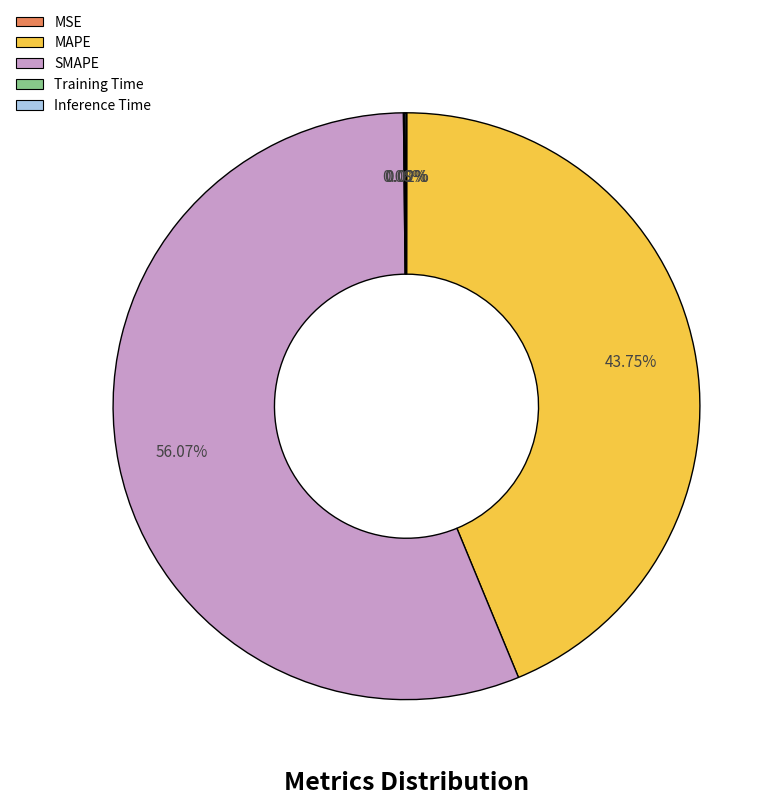

Which category has the biggest portion of the pie?

SMAPE